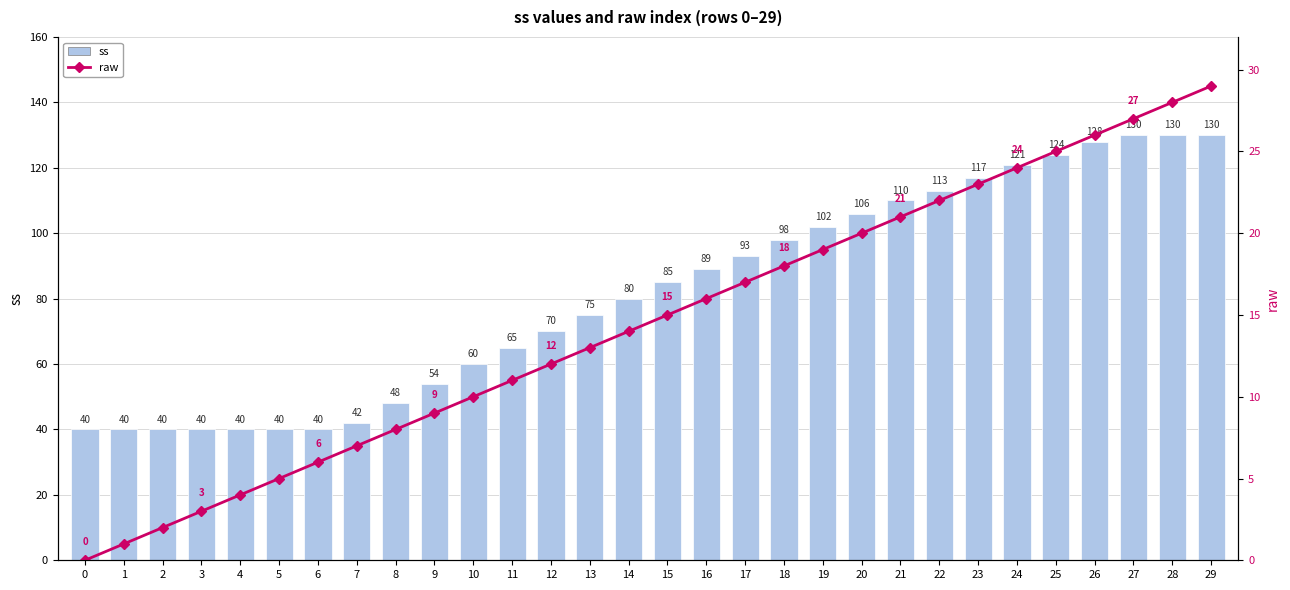

Where is ss nearest to the value 85?

15